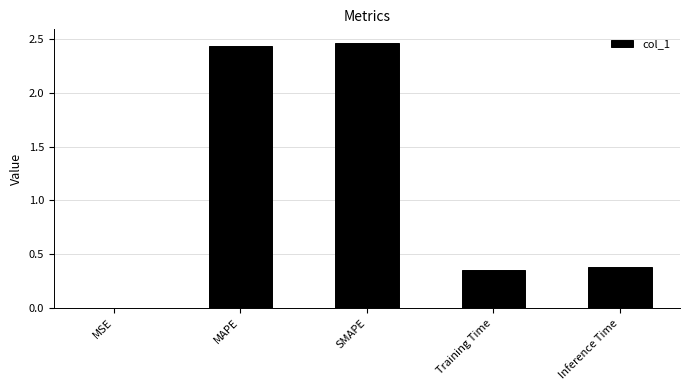

How many distinct data groups are displayed?

1